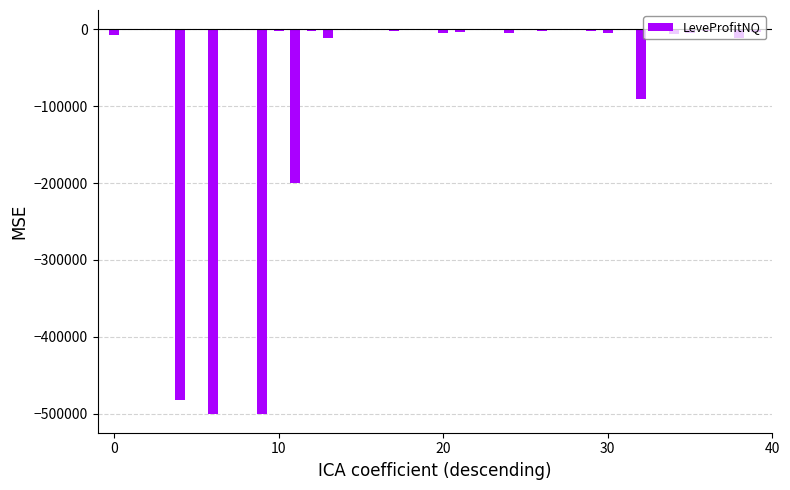

Reading left to right, extract all data points from this chart.

-7561.9	-635.0	-0.7	-38.0	-481827.0	0.0	-499856.0	0.0	-734.0	-499856.0	-1587.8	-199856.0	-2308.3	-11650.0	235.3	-827.0	0.0	-1475.6	0.0	-708.5	-5164.2	-3157.7	0.0	-508.2	-5172.8	0.0	-1782.6	0.0	0.0	-2003.5	-5329.9	0.0	-90062.0	-566.2	-5987.3	-4727.0	-1530.0	0.0	-10824.0	-3596.1